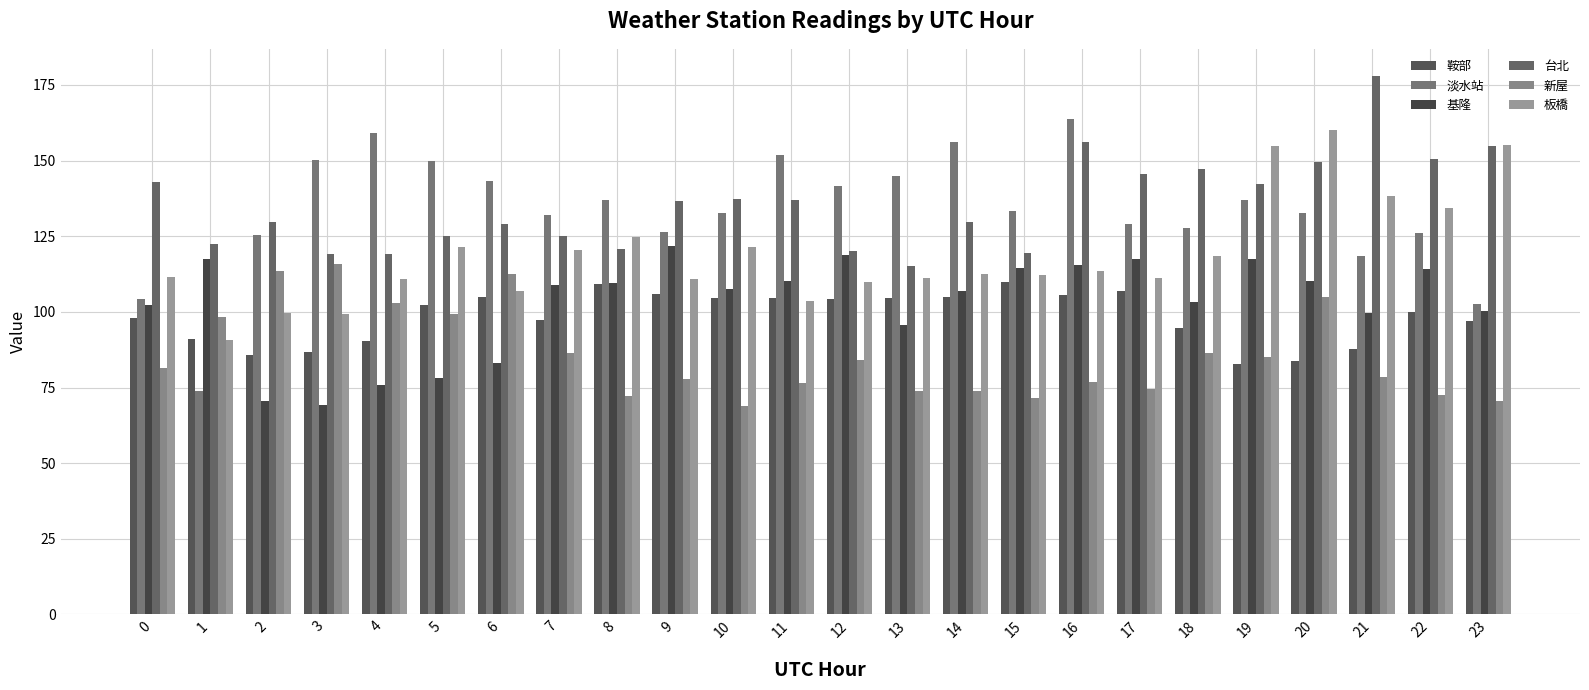

Is the value of 基隆 at 17 greater than the value of 板橋 at 11?

Yes